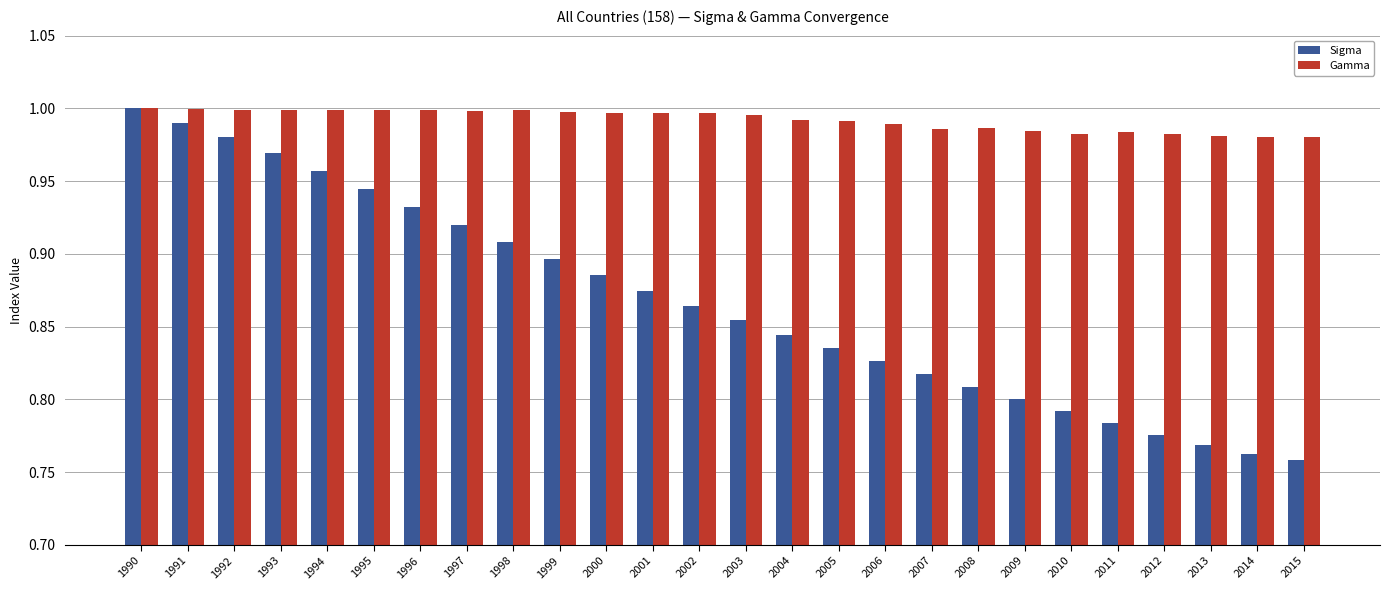

Which series has the largest range (max minus min)?

Sigma